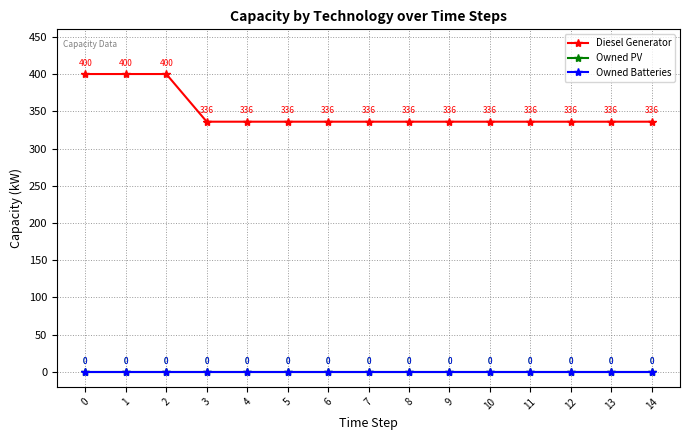

At 5, list the series in order from smallest to largest.

Owned PV, Owned Batteries, Diesel Generator